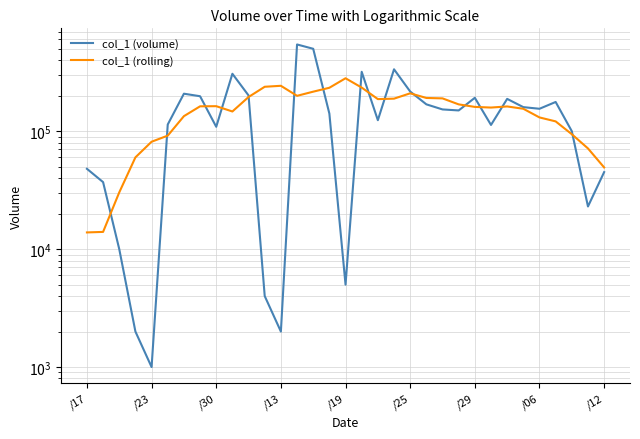

Which series has the largest total across all categories?

col_1 (volume)